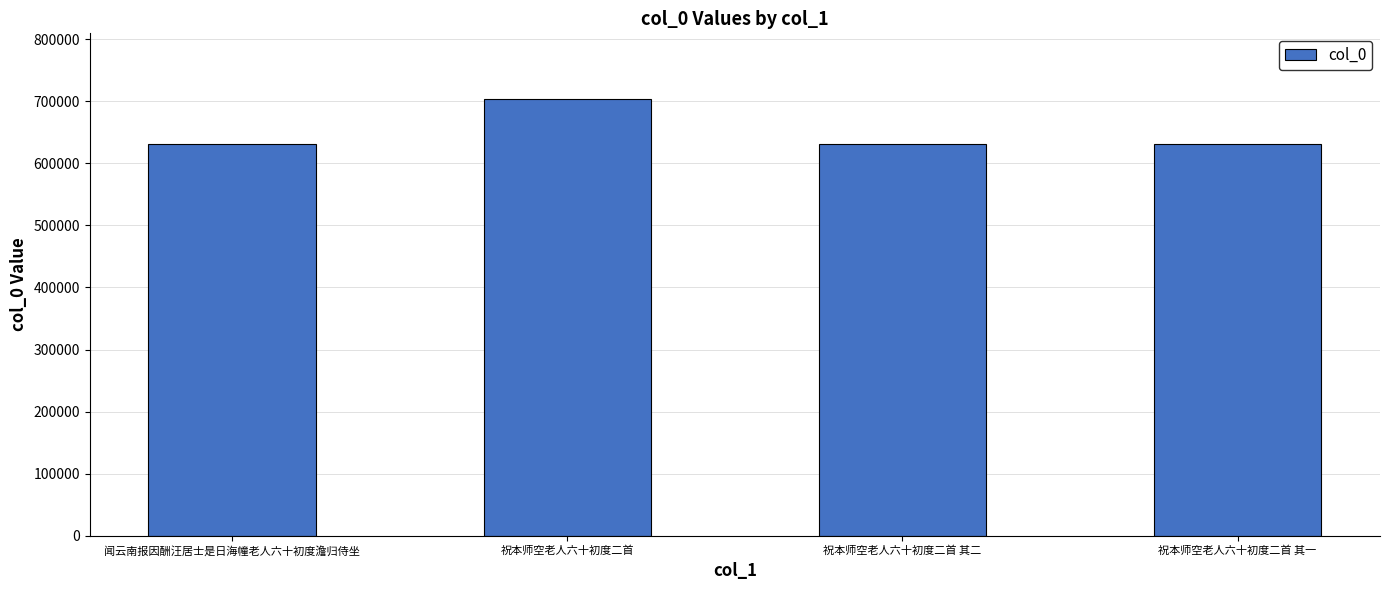

What is the minimum value shown in the chart?

630617